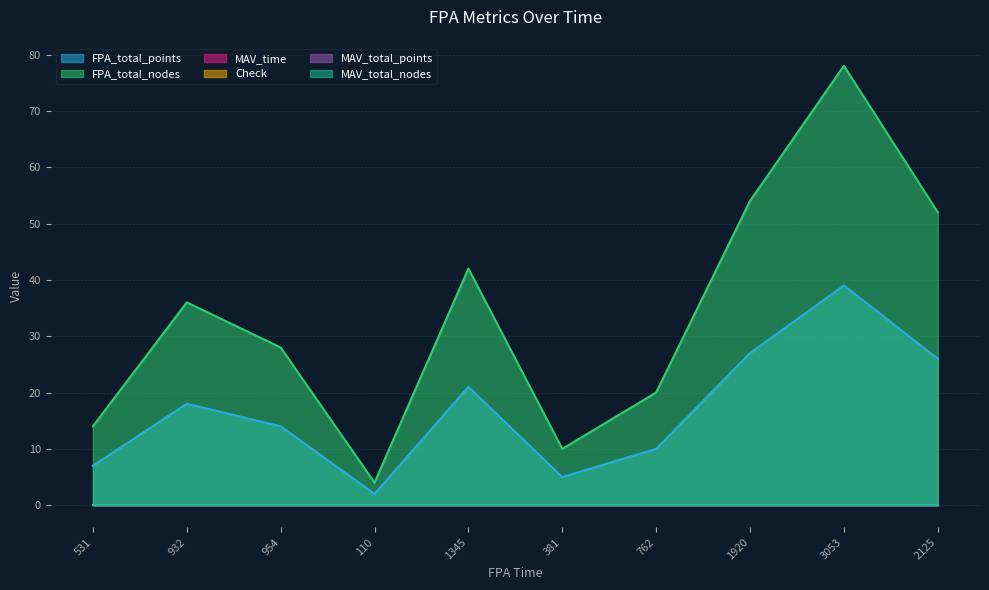

How many data points does each series have?

10